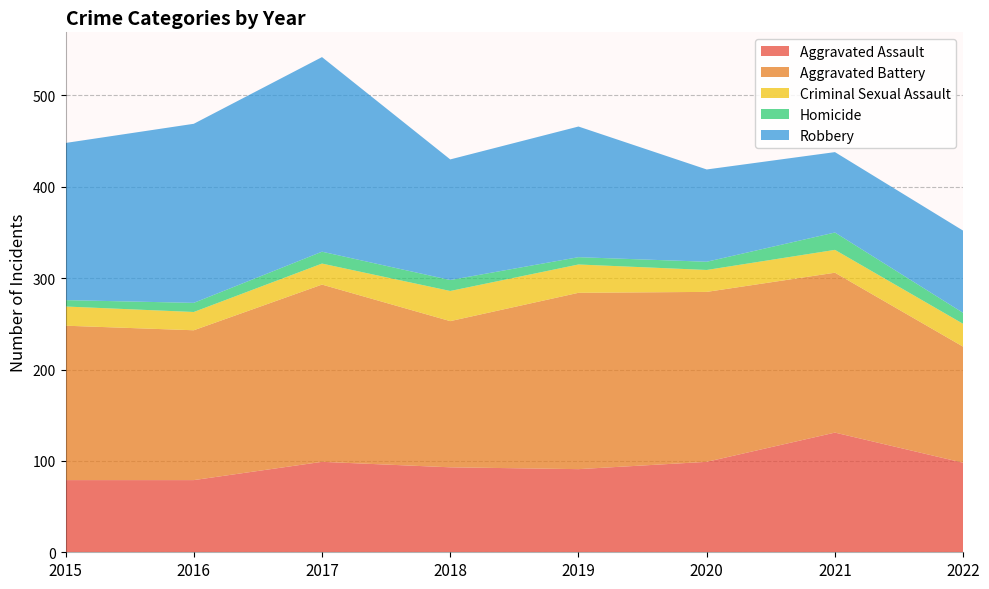

Reading right to left, transcribe all the data shown in this chart.

Aggravated Assault: 2022=98	2021=131	2020=99	2019=91	2018=93	2017=99	2016=79	2015=79
Aggravated Battery: 2022=127	2021=175	2020=186	2019=193	2018=160	2017=194	2016=164	2015=169
Criminal Sexual Assault: 2022=25	2021=25	2020=24	2019=31	2018=33	2017=23	2016=20	2015=21
Homicide: 2022=12	2021=19	2020=9	2019=8	2018=12	2017=13	2016=10	2015=7
Robbery: 2022=90	2021=88	2020=101	2019=143	2018=132	2017=213	2016=196	2015=172